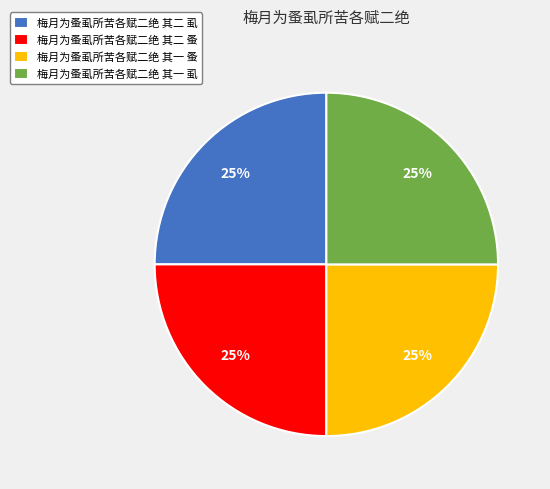

What is the ratio of the value at 梅月为蚤虱所苦各赋二绝 其一 蚤 to the value at 梅月为蚤虱所苦各赋二绝 其二 蚤?

1.0